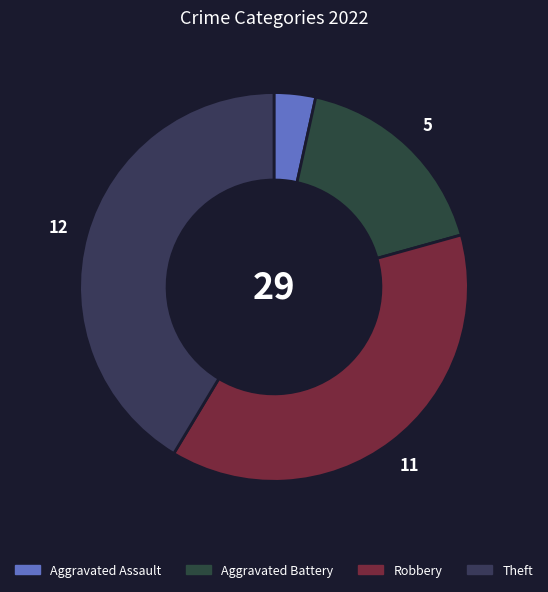

Count the number of slices in the pie.

4